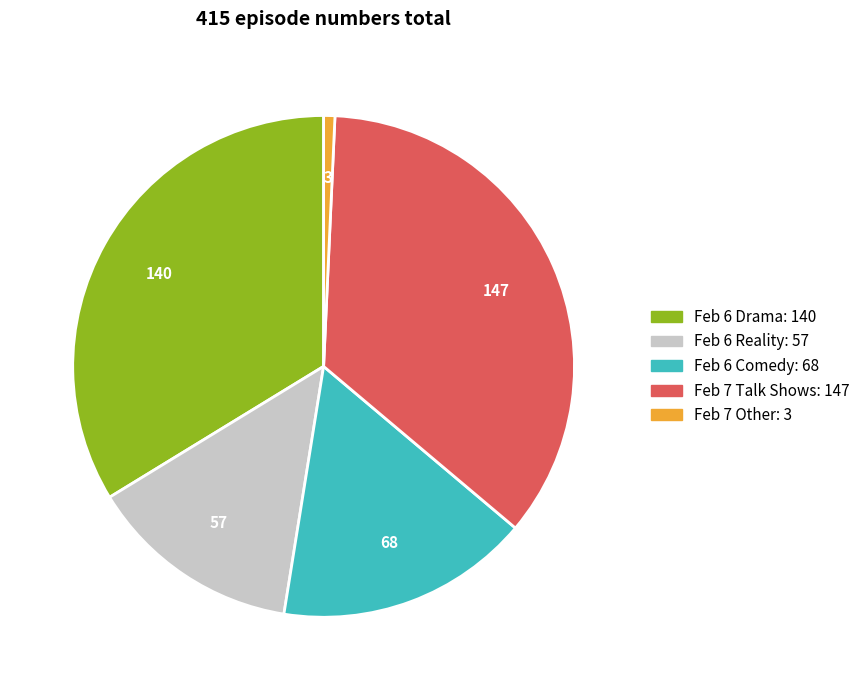

Does any single category account for the majority?

No